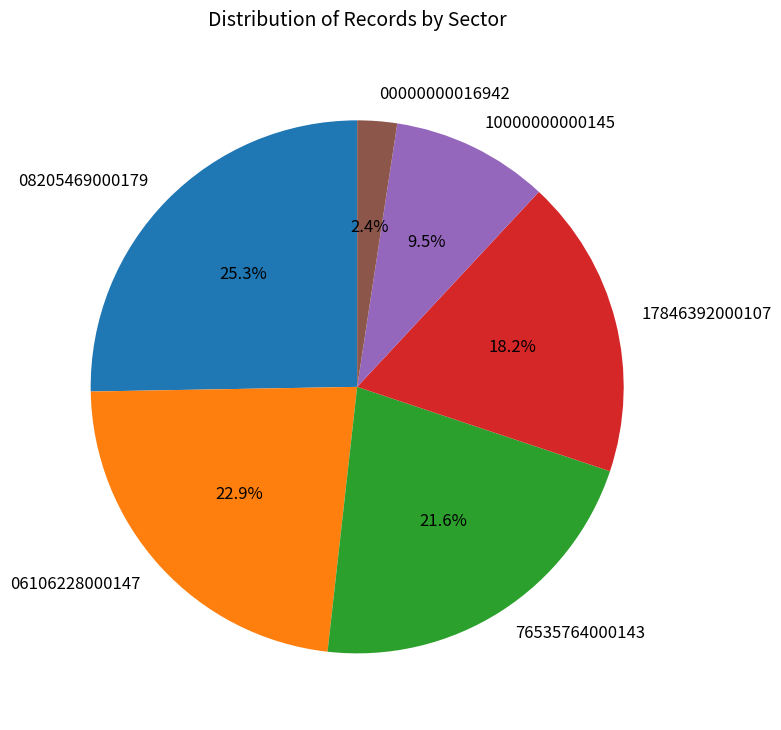

Which slice is the smallest?

00000000016942